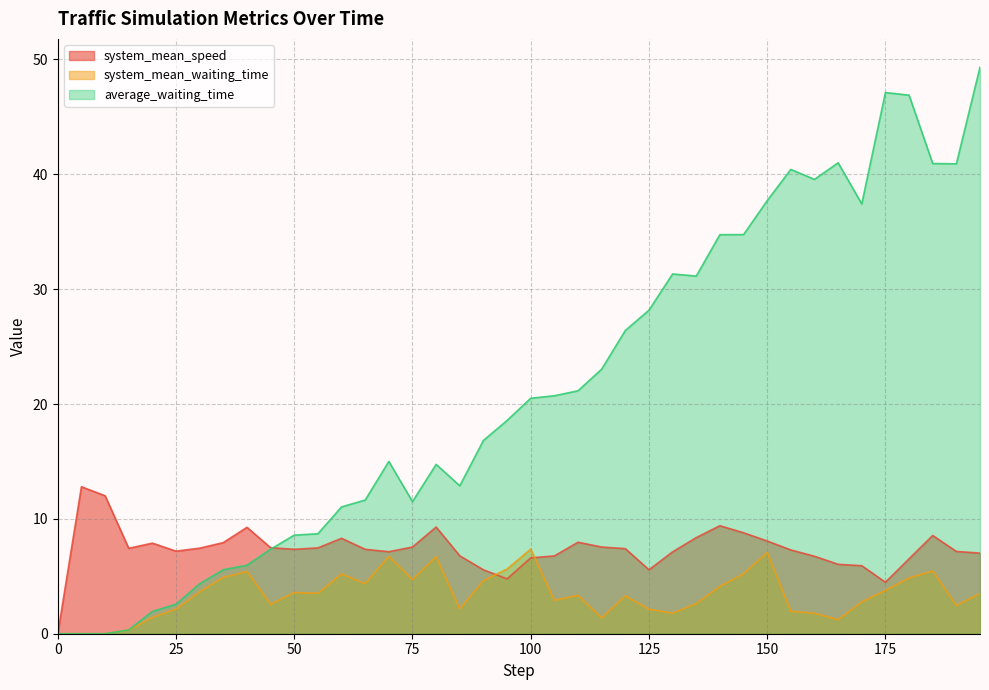

What is the difference between the system_mean_waiting_time values at 15 and 175?

3.4